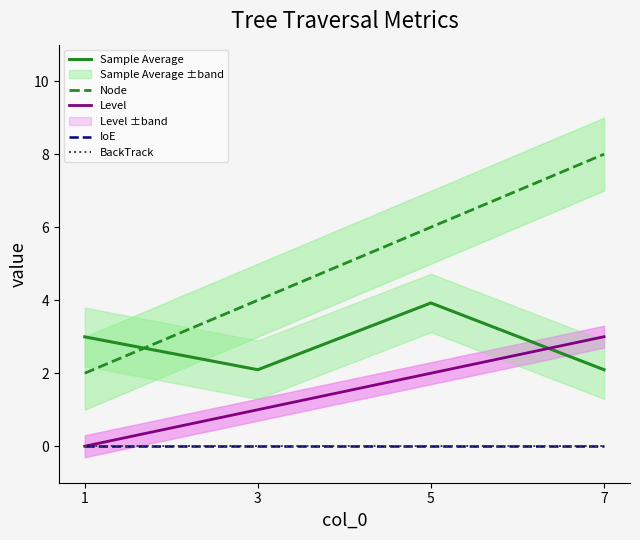

At how many categories does at least one series exceed 6?

1